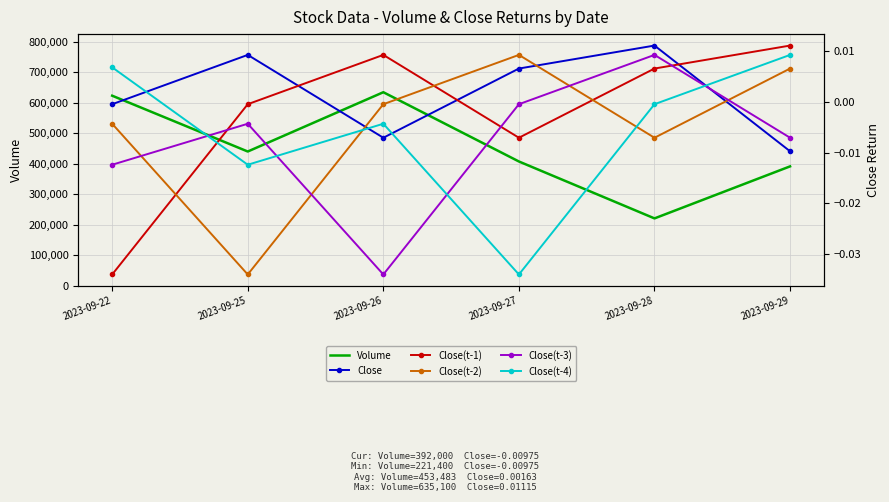

In Close(t-4), how many points are higher than both neighbors (excluding endpoints)?

1